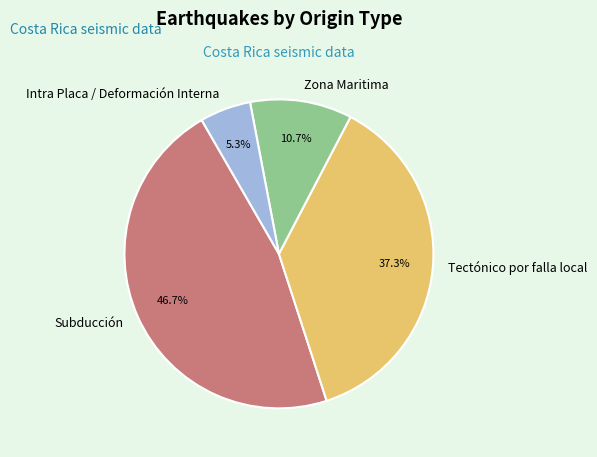

Does Tectónico por falla local represent more than half of the total?

No